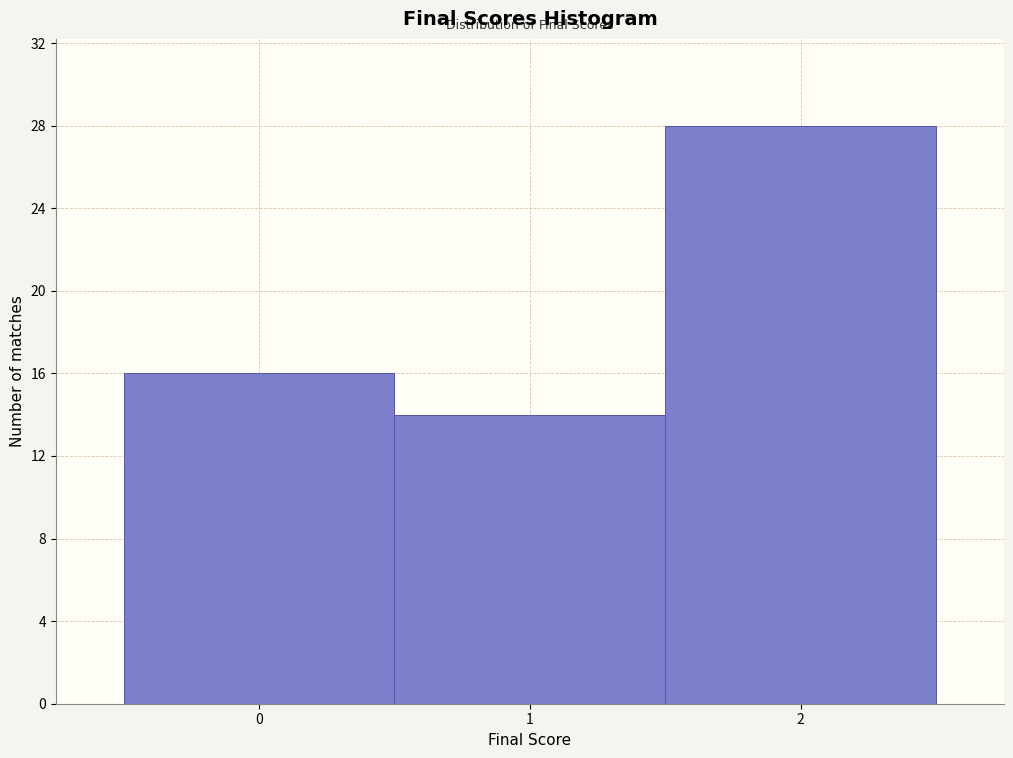

Which range on the x-axis has the tallest bar?

1.5 to 2.5